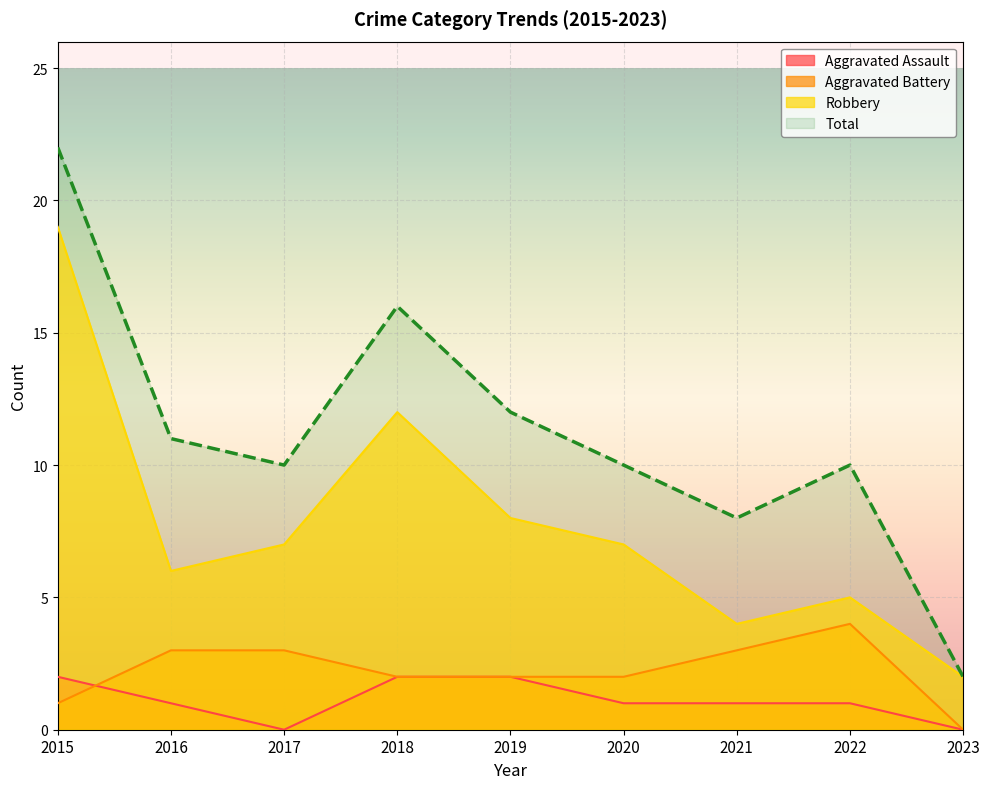

Reading left to right, transcribe all the data shown in this chart.

Aggravated Assault: 2015=2	2016=1	2017=0	2018=2	2019=2	2020=1	2021=1	2022=1	2023=0
Aggravated Battery: 2015=1	2016=3	2017=3	2018=2	2019=2	2020=2	2021=3	2022=4	2023=0
Robbery: 2015=19	2016=6	2017=7	2018=12	2019=8	2020=7	2021=4	2022=5	2023=2
Total: 2015=22	2016=11	2017=10	2018=16	2019=12	2020=10	2021=8	2022=10	2023=2